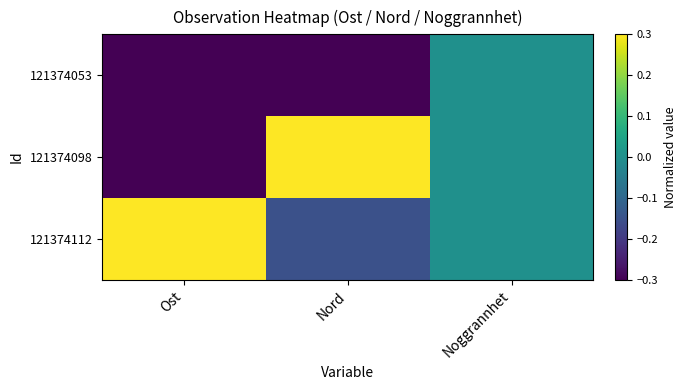

How many distinct data groups are displayed?

3